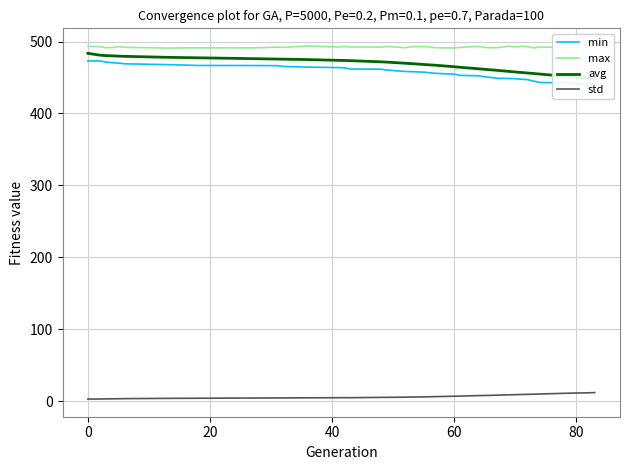

True or false: min and max intersect in this chart.

False